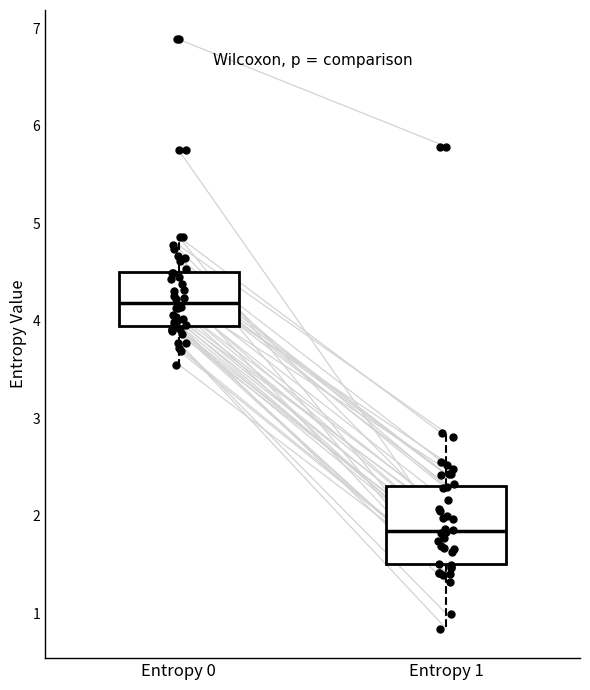

Which box's median line is the highest?

Entropy 0